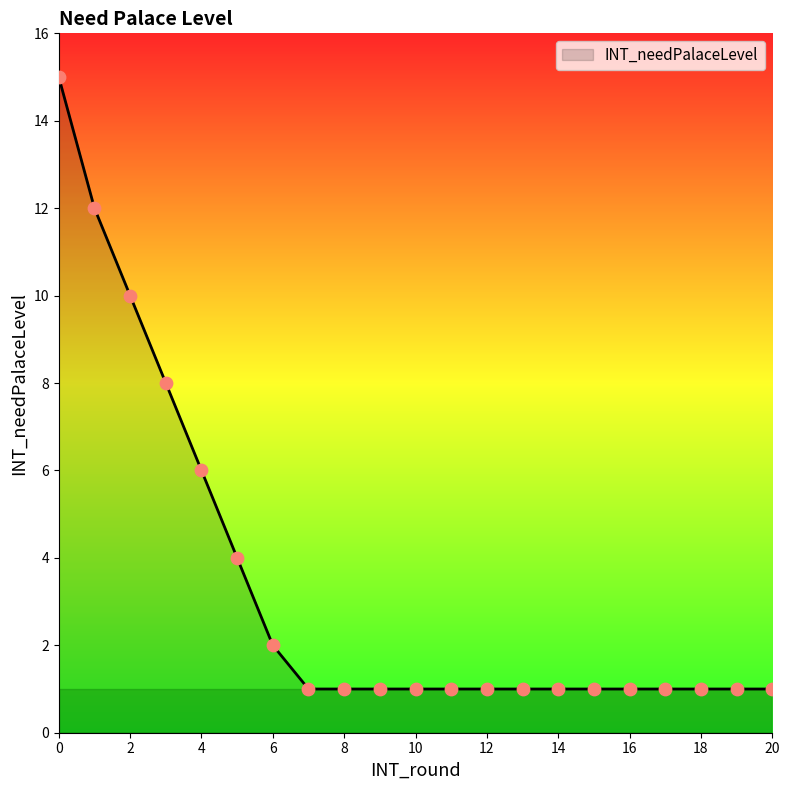

What is the difference between the maximum and minimum values?

14